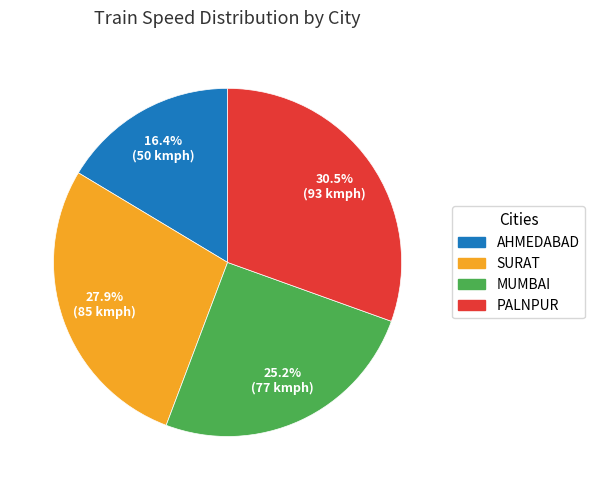

Which category has the biggest portion of the pie?

PALNPUR